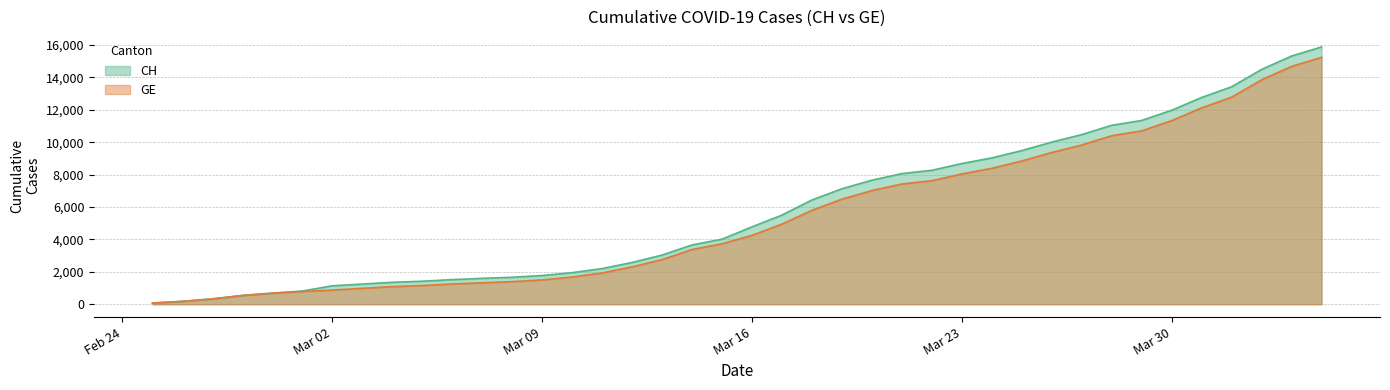

Which has a higher value, 2020-02-28 or 2020-03-13?

2020-03-13